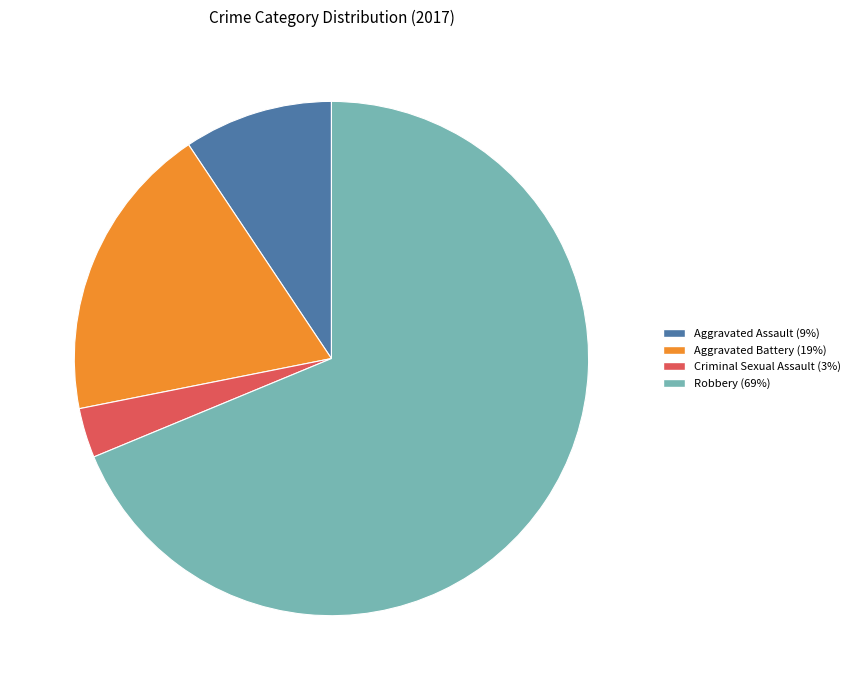

Which slice is the largest?

Robbery